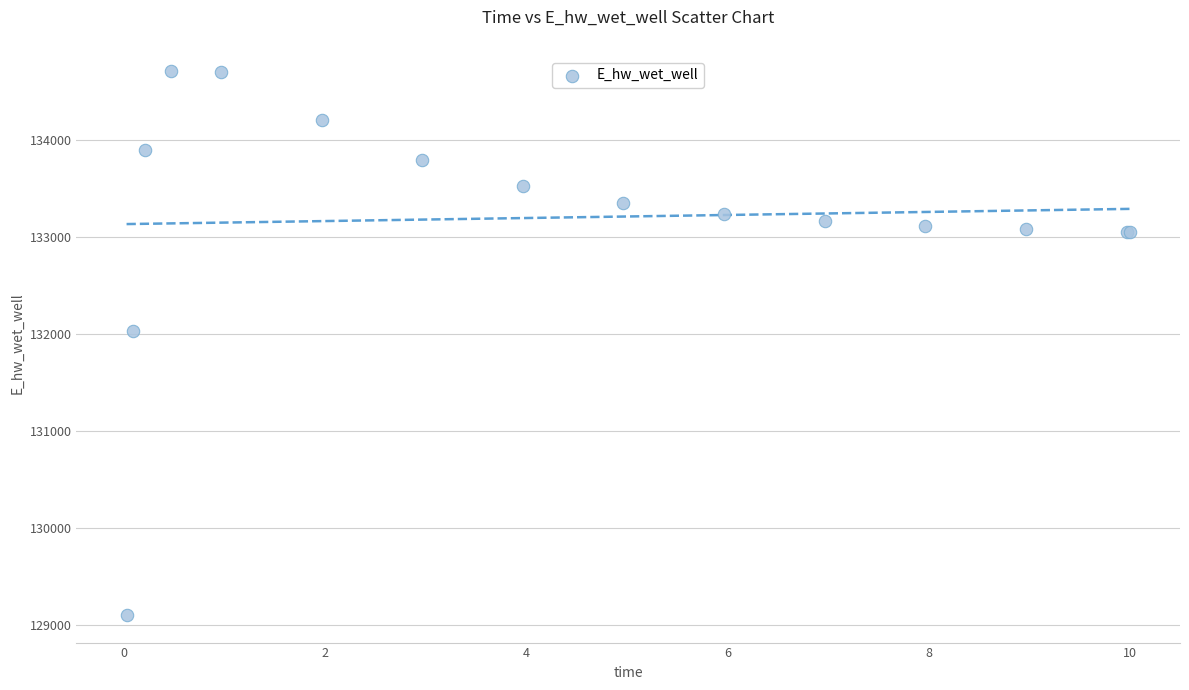

What Y value in the scatter plot is closest to 131906?

132028.2